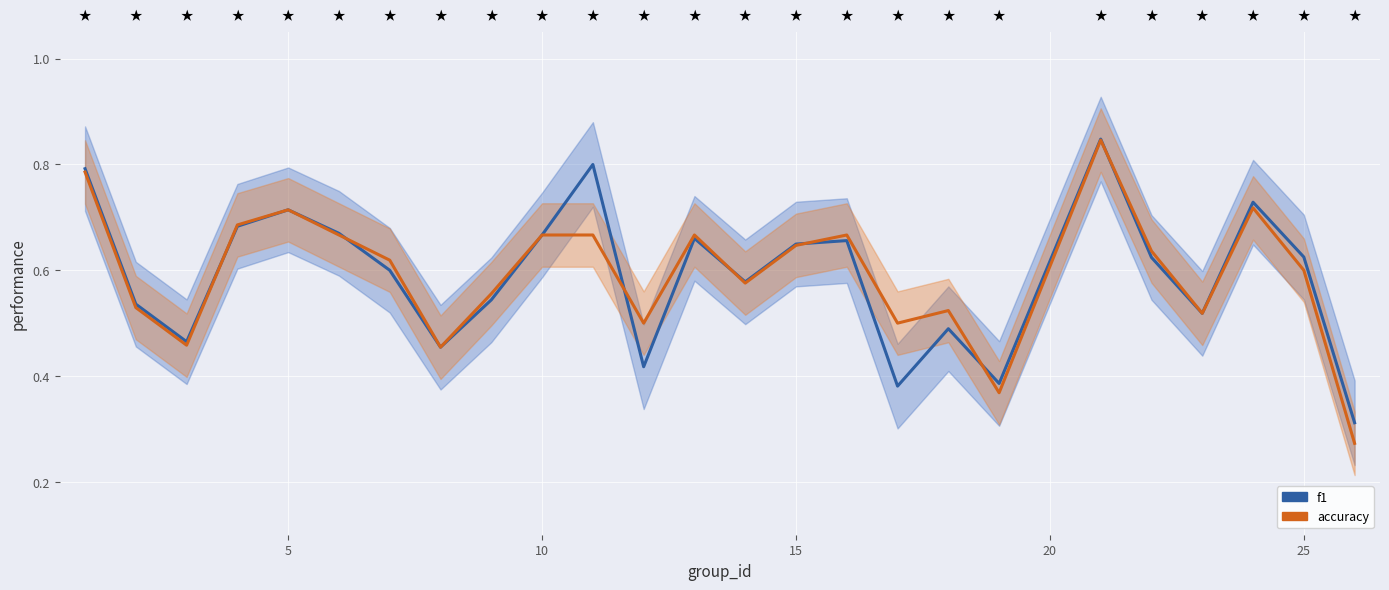

What is the value of the f1 point at the 1st from the left?

0.8